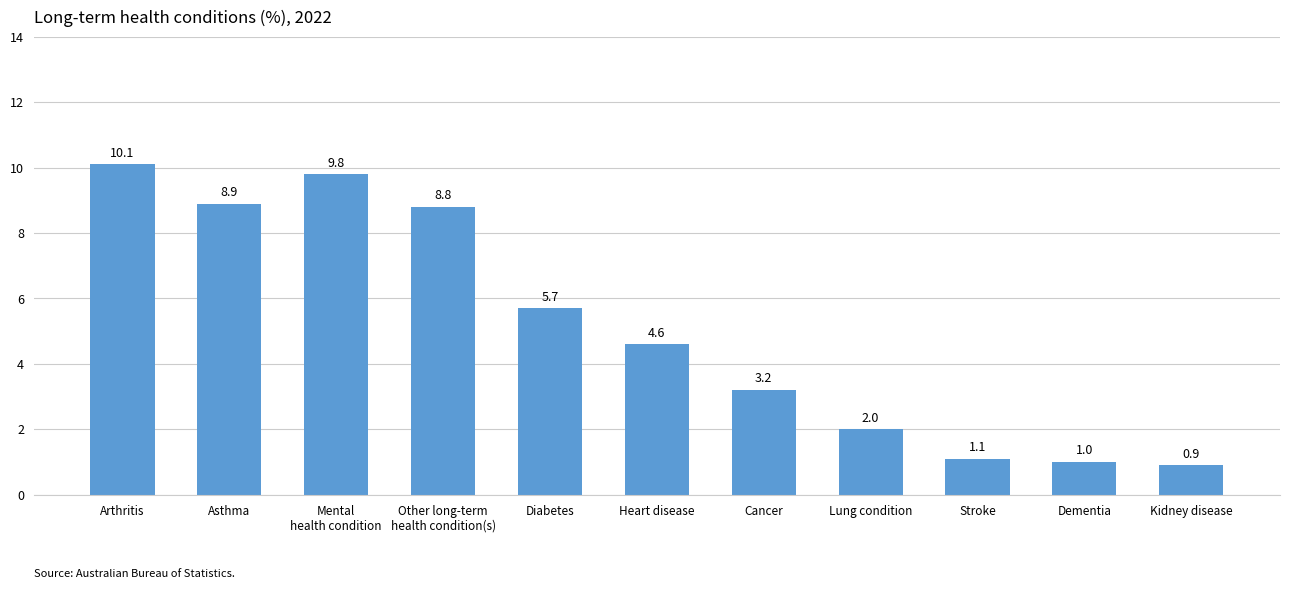

Reading left to right, what are all the values shown in this chart?

Arthritis=10.1	Asthma=8.9	Mental
health condition=9.8	Other long-term
health condition(s)=8.8	Diabetes=5.7	Heart disease=4.6	Cancer=3.2	Lung condition=2.0	Stroke=1.1	Dementia=1.0	Kidney disease=0.9